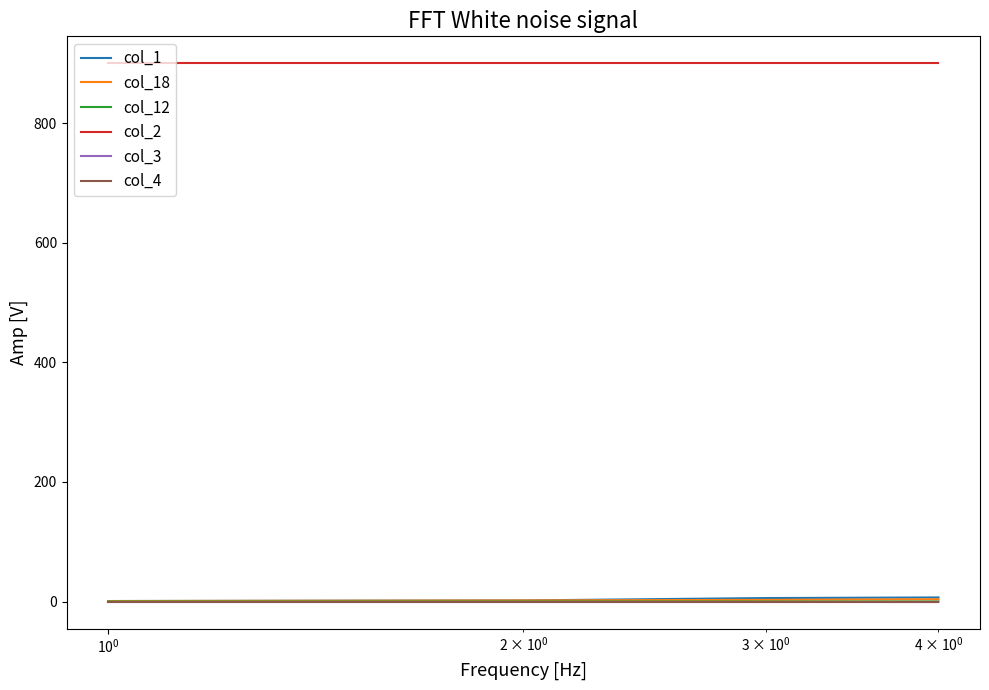

How many col_18 values are between 2 and 4?

3